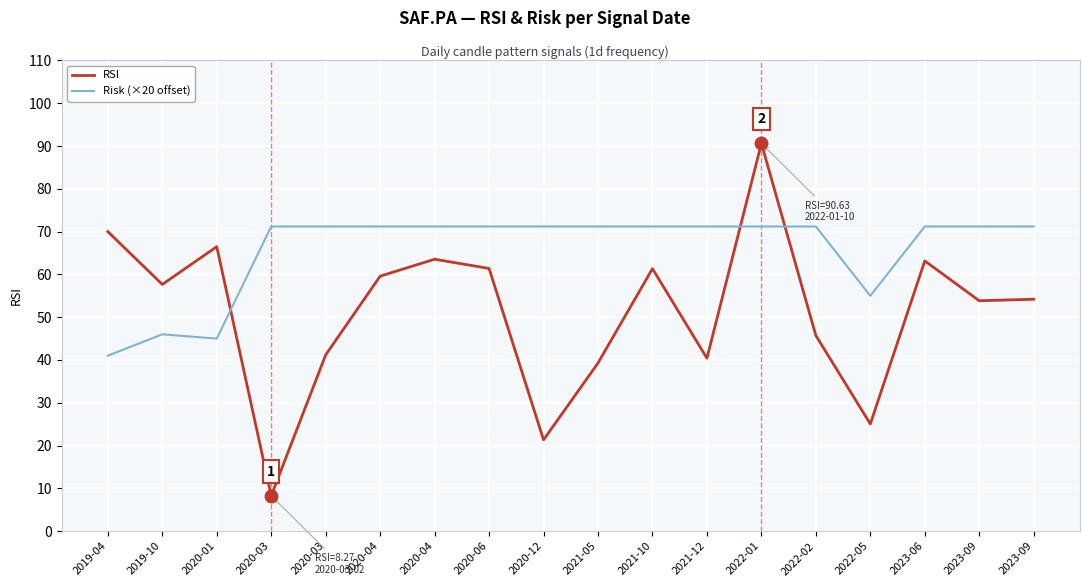

Reading left to right, list all the values displayed in this chart.

RSI: 70.0	57.7	66.5	8.3	41.2	59.6	63.5	61.4	21.3	39.3	61.3	40.4	90.6	45.7	25.0	63.2	53.8	54.2
Risk (×20 offset): 41.0	46.0	45.0	71.2	71.2	71.2	71.2	71.2	71.2	71.2	71.2	71.2	71.2	71.2	55.0	71.2	71.2	71.2